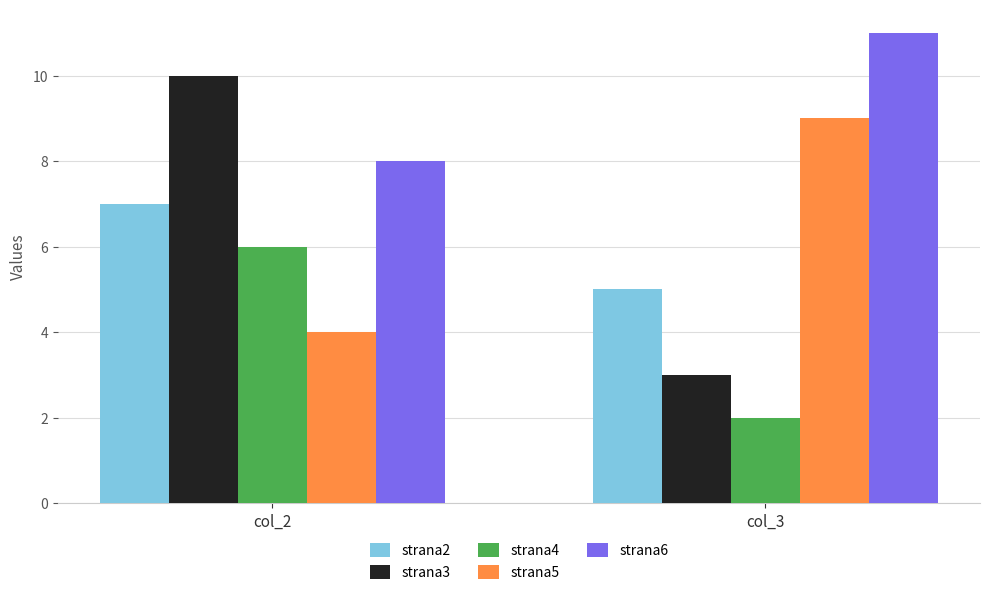

Rank the series by their maximum value, from highest to lowest.

strana6, strana3, strana5, strana2, strana4